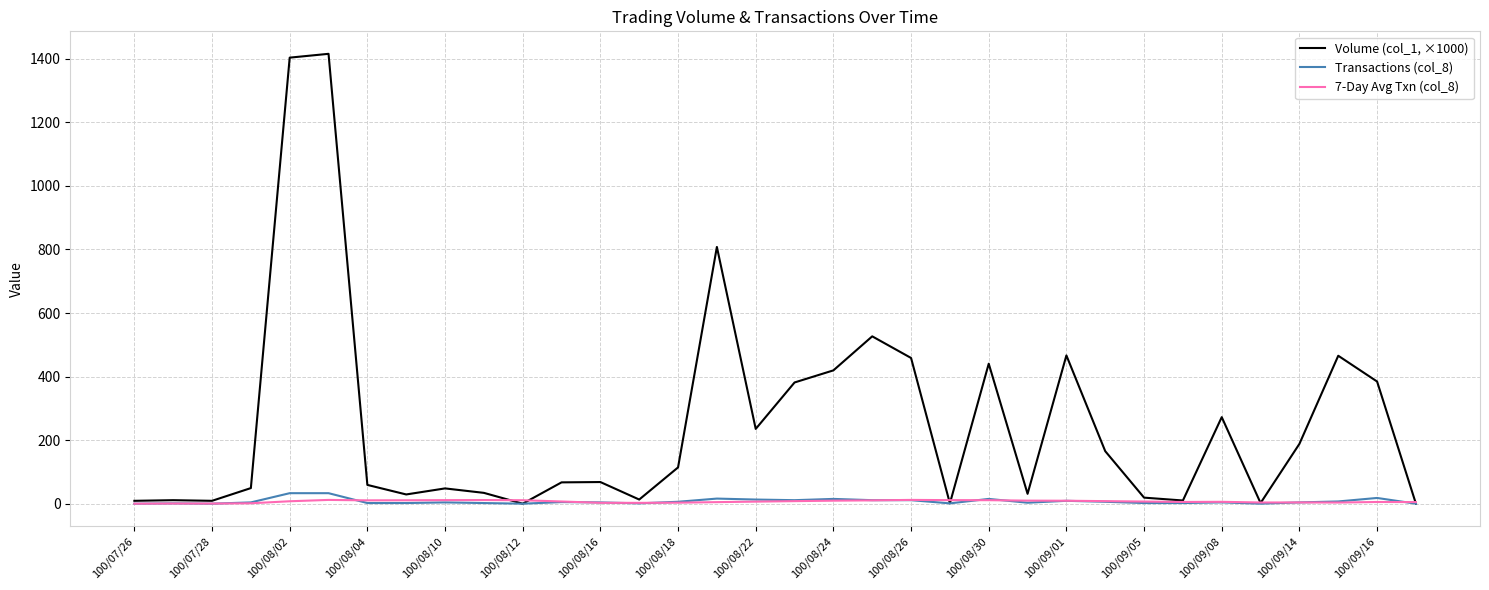

List the series in order of their peak value, highest first.

Volume (col_1, ×1000), Transactions (col_8), 7-Day Avg Txn (col_8)